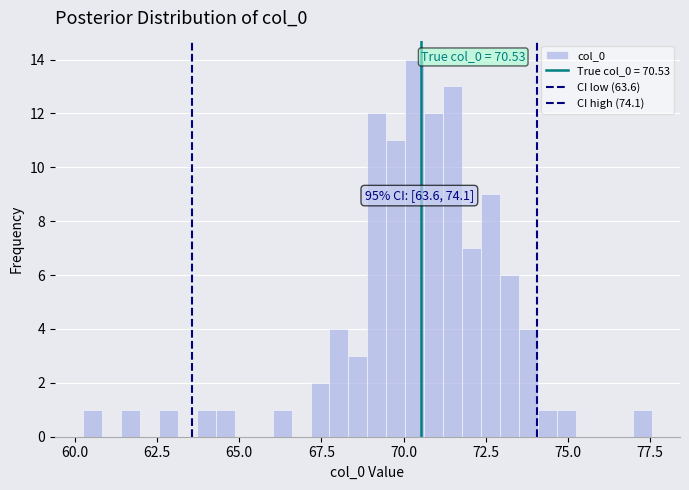

Read against the x-axis, roughly where is the centre of the tallest bar?

70.5